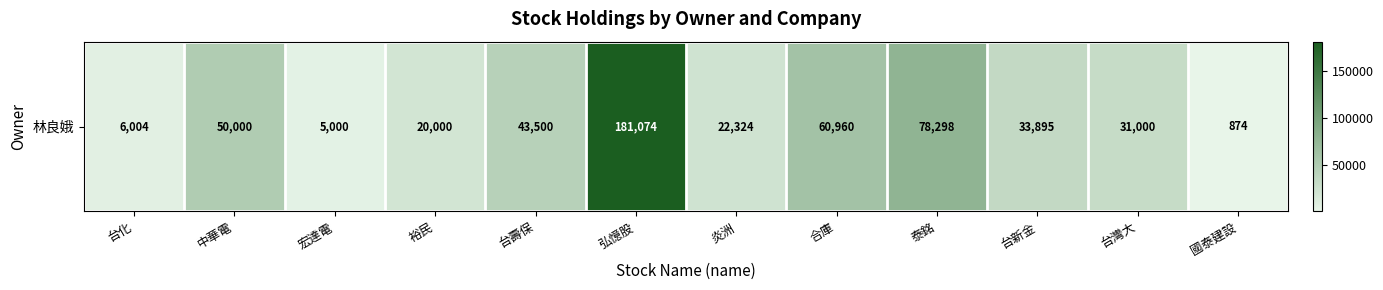

How many data points are less than 33895?

6